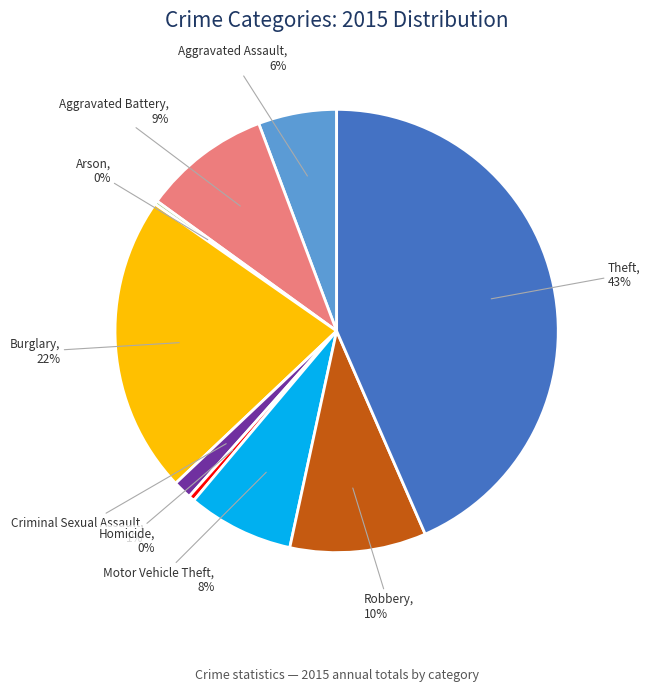

Is there any slice that represents more than half of the pie?

No